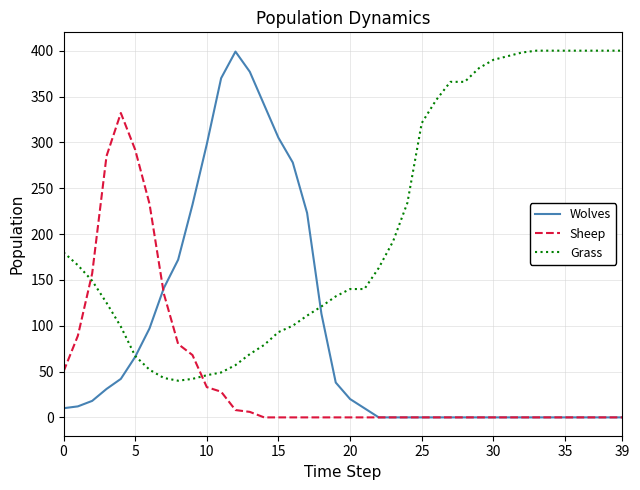

What is the average value of the Wolves series?

90